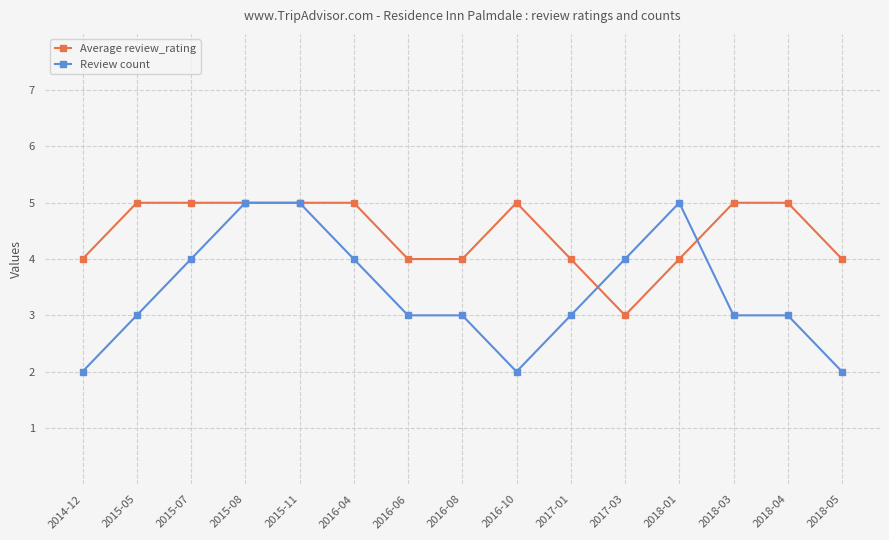

True or false: Review count and Average review_rating intersect in this chart.

True